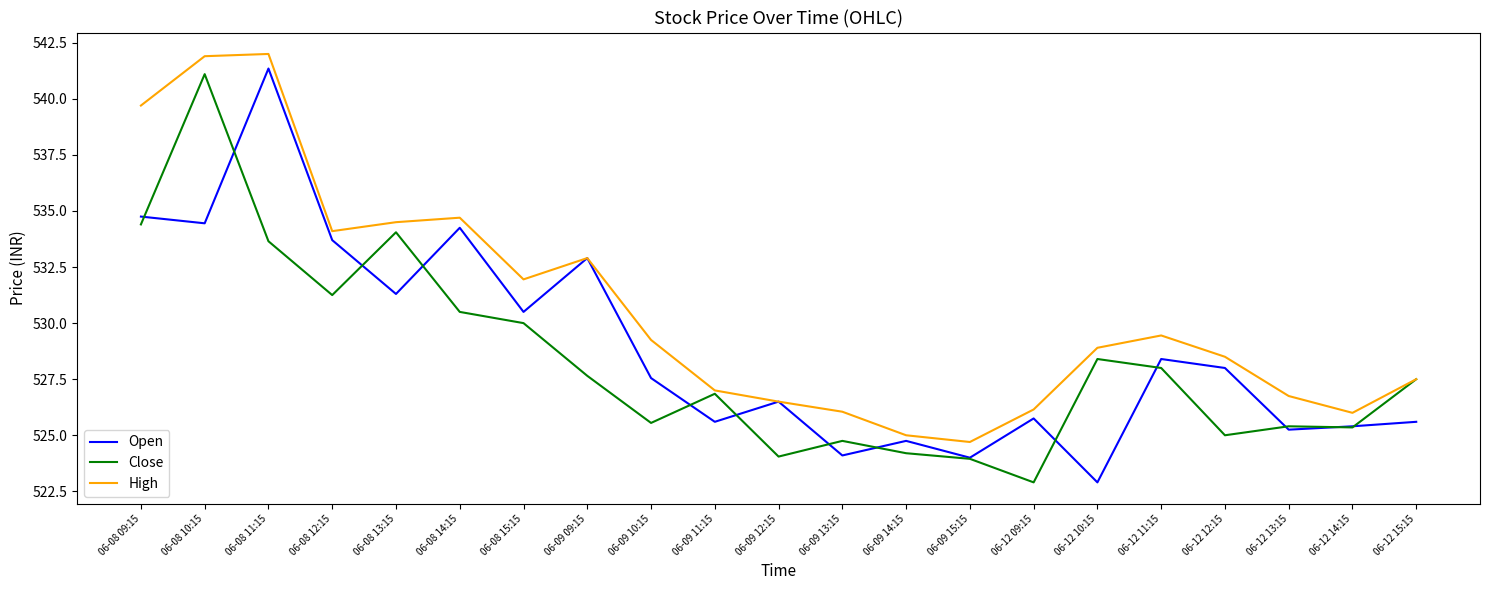

What is the maximum value shown in the chart?

542.0